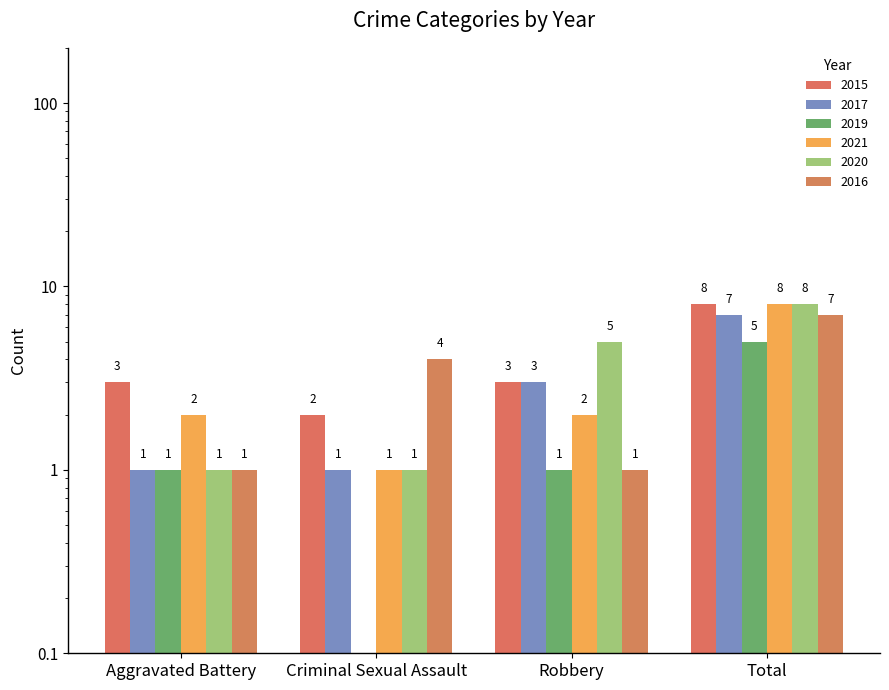

The value of 2021 at Total is 2.7. True or false?

False